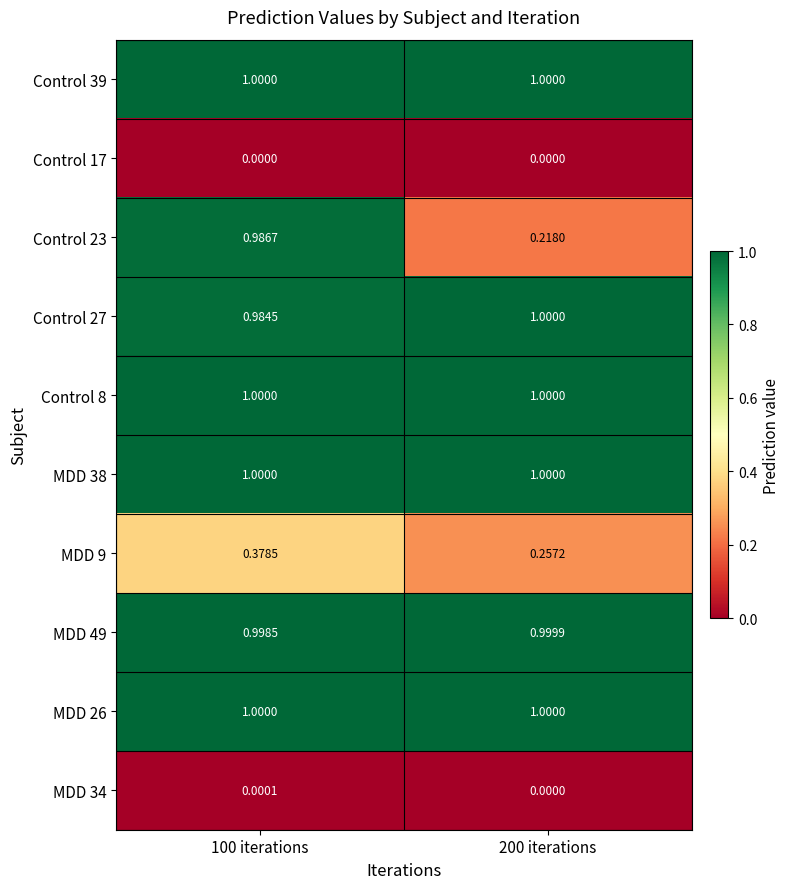

Is the value of Control 17 at 200 iterations greater than the value of Control 27 at 200 iterations?

No